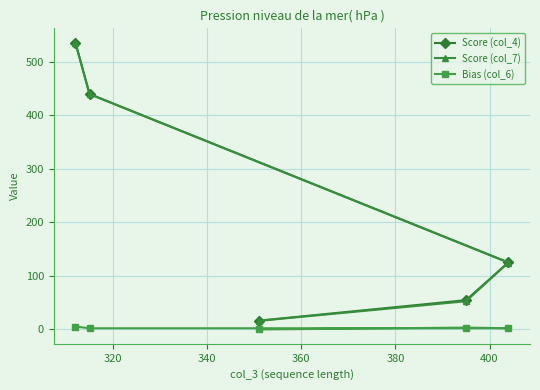

What are all the series names shown in the legend?

Score (col_4), Score (col_7), Bias (col_6)